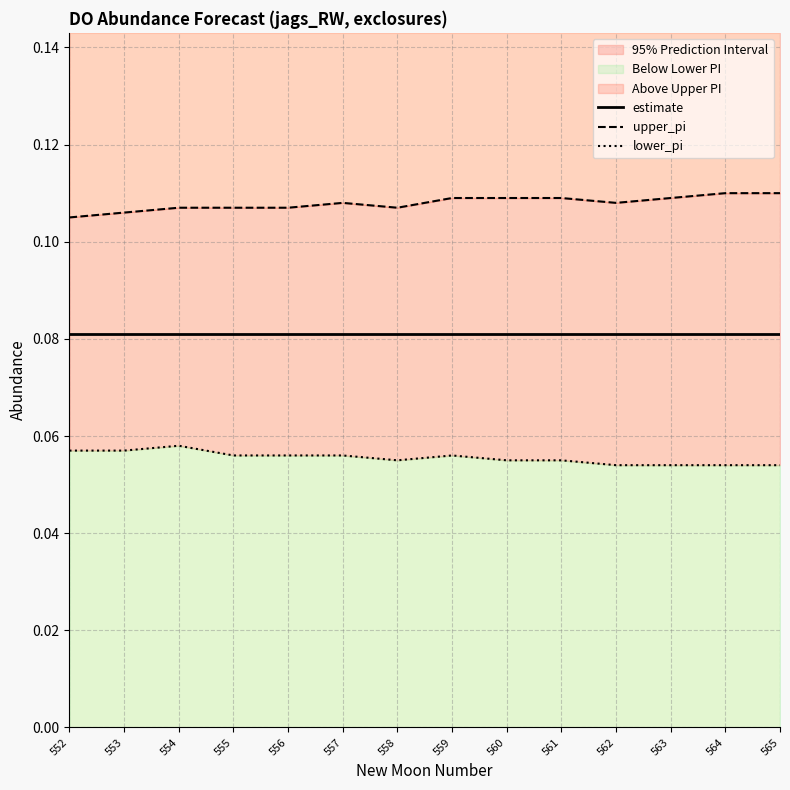

Does the chart display data point markers on the line(s)?

No